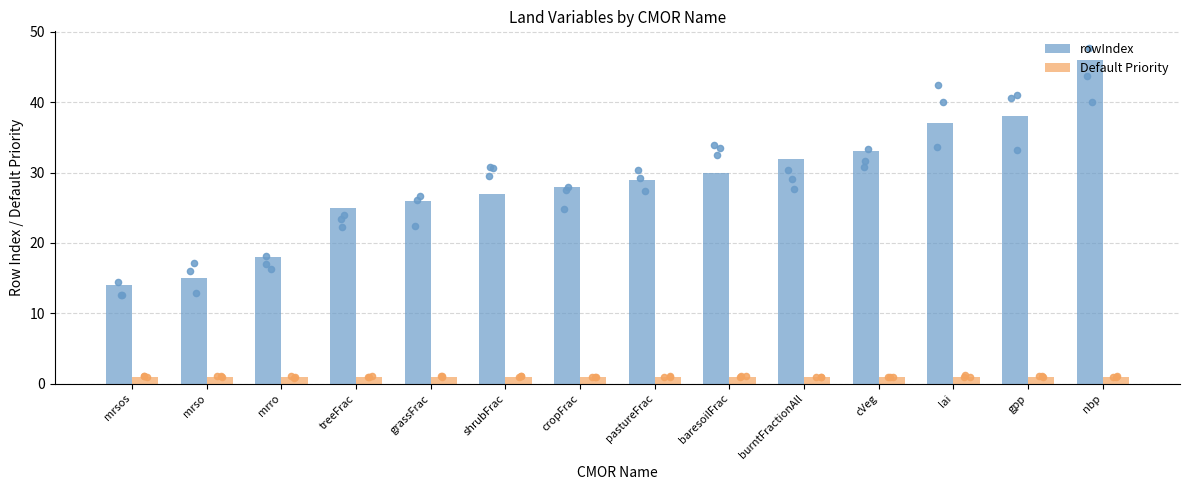

Which series reaches the maximum Y coordinate?

rowIndex